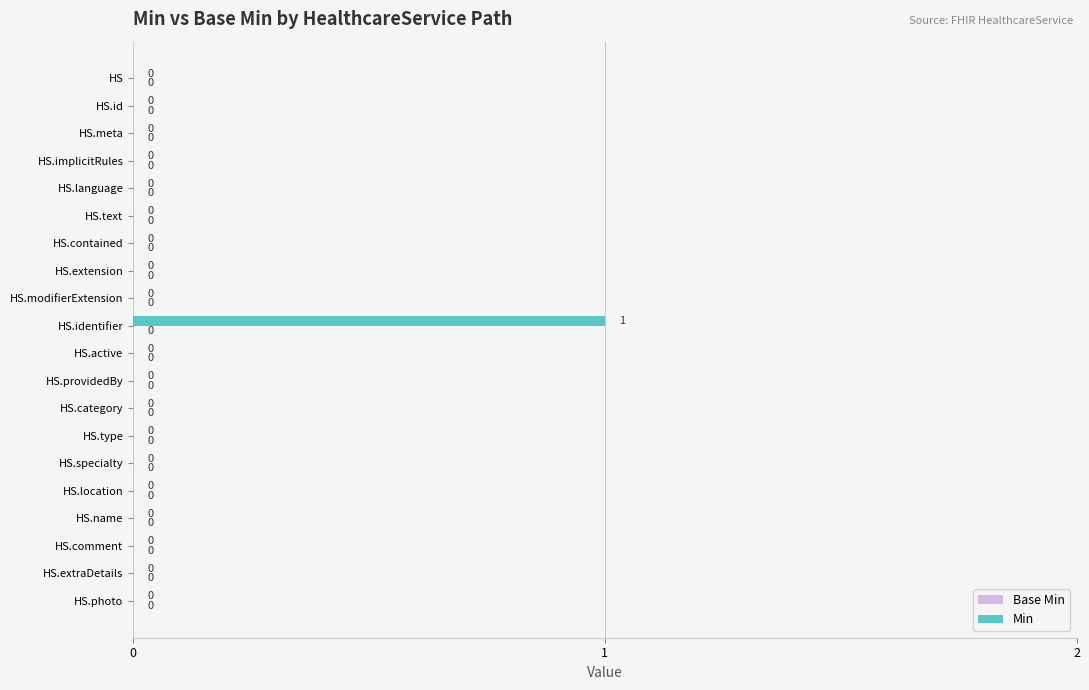

The chart shows a value of -1 at HS.language. True or false?

False